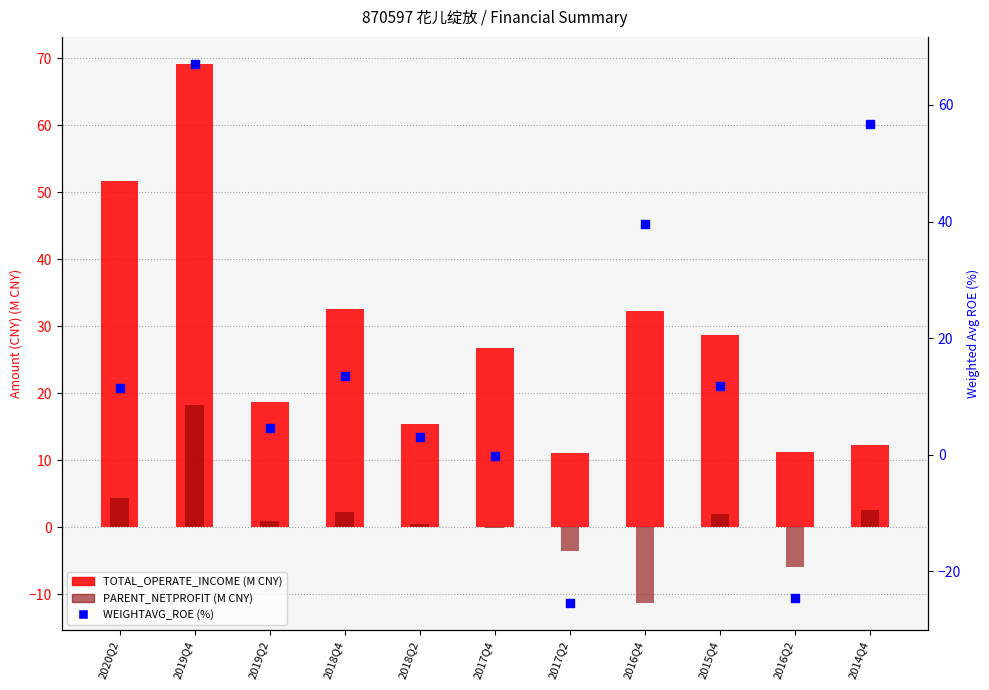

Which series has the largest total across all categories?

TOTAL_OPERATE_INCOME (M)